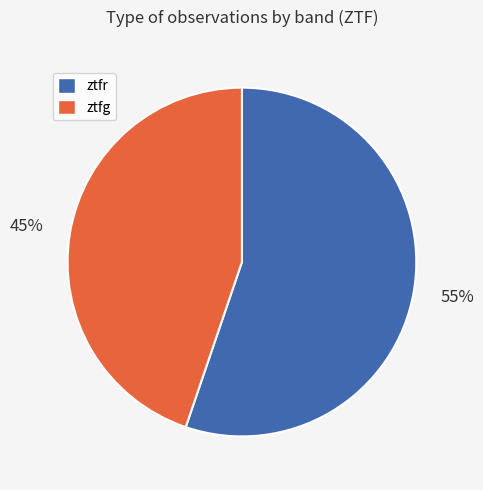

Is there any slice that represents more than half of the pie?

Yes